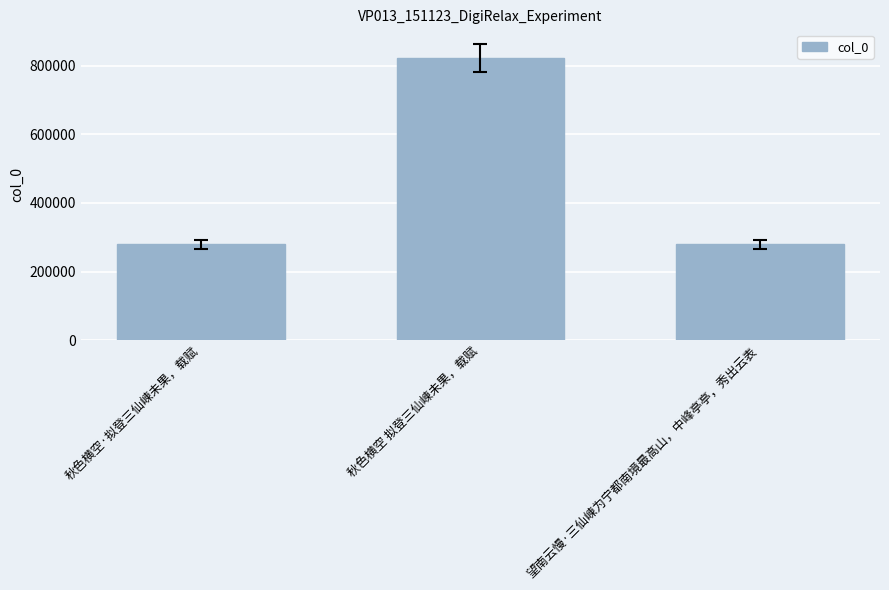

Is it true that the value at 秋色横空·拟登三仙崠未果，载赋 is 279334?

True